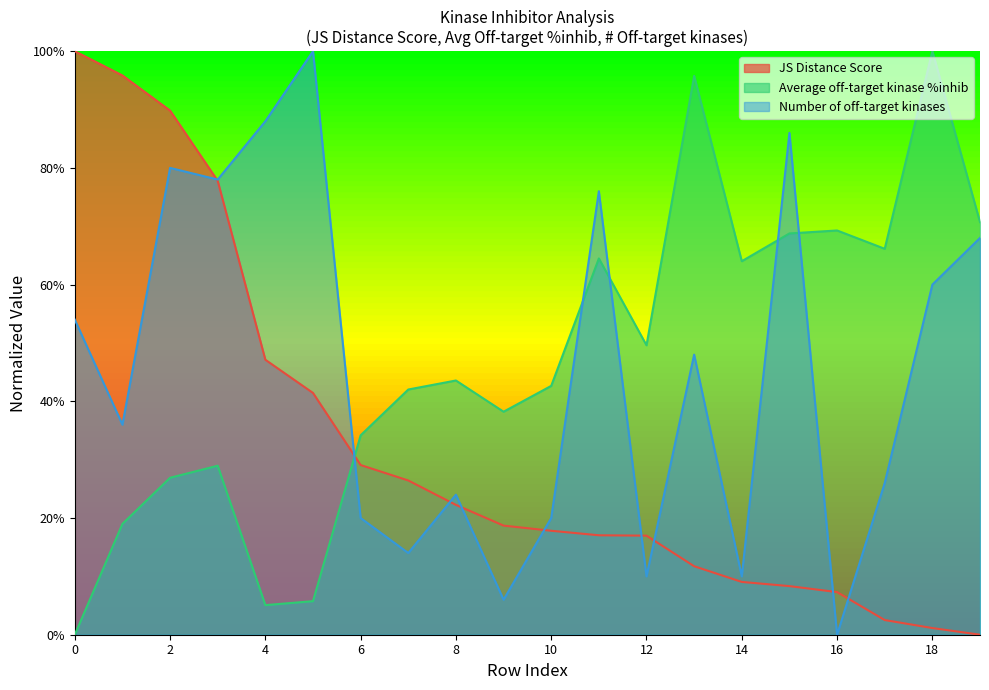

Rank the series by their maximum value, from highest to lowest.

JS Distance Score, Average off-target kinase %inhib, Number of off-target kinases